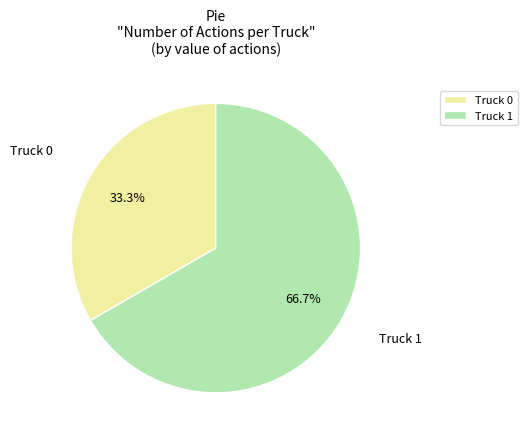

Between Truck 0 and Truck 1, which is larger?

Truck 1